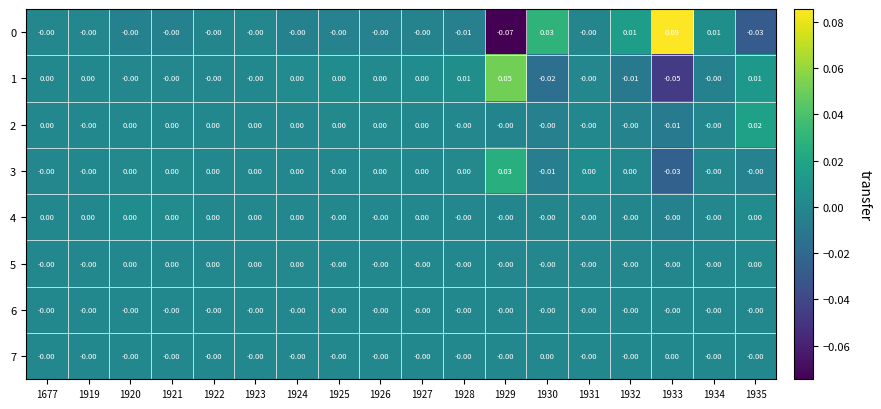

Is the value of 4 at 1920 greater than the value of 1 at 1928?

No